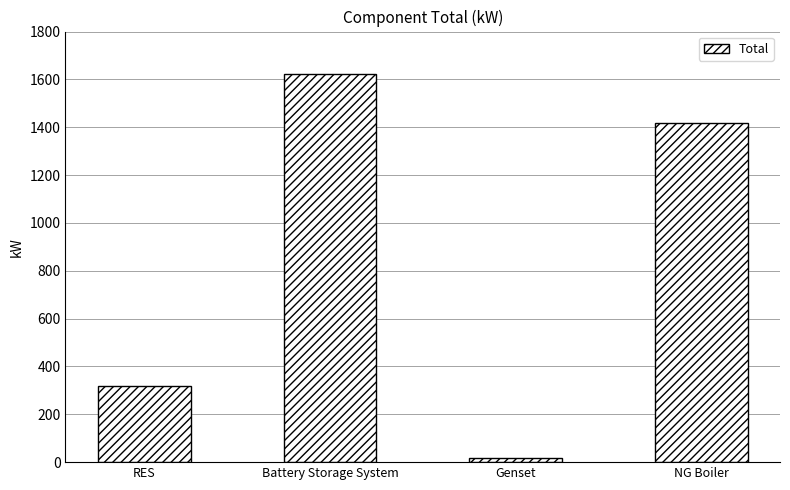

Does the chart contain any negative values?

No